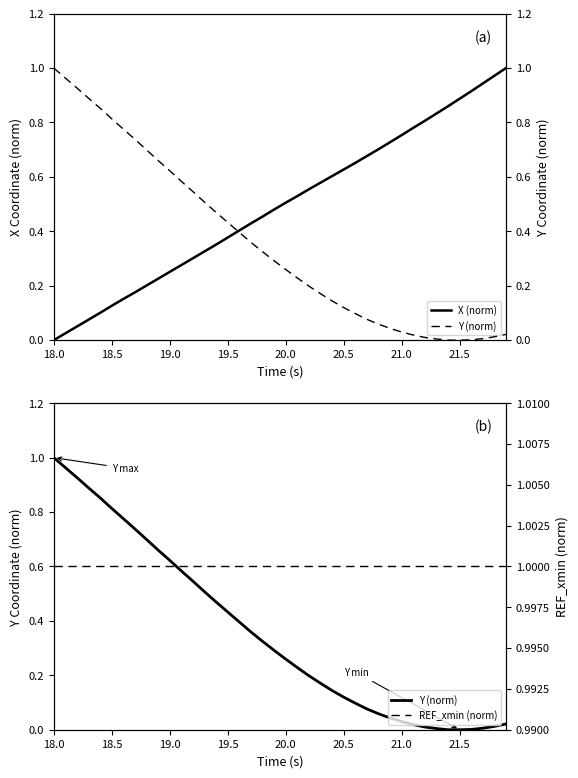

Which series has the largest range (max minus min)?

X (norm)